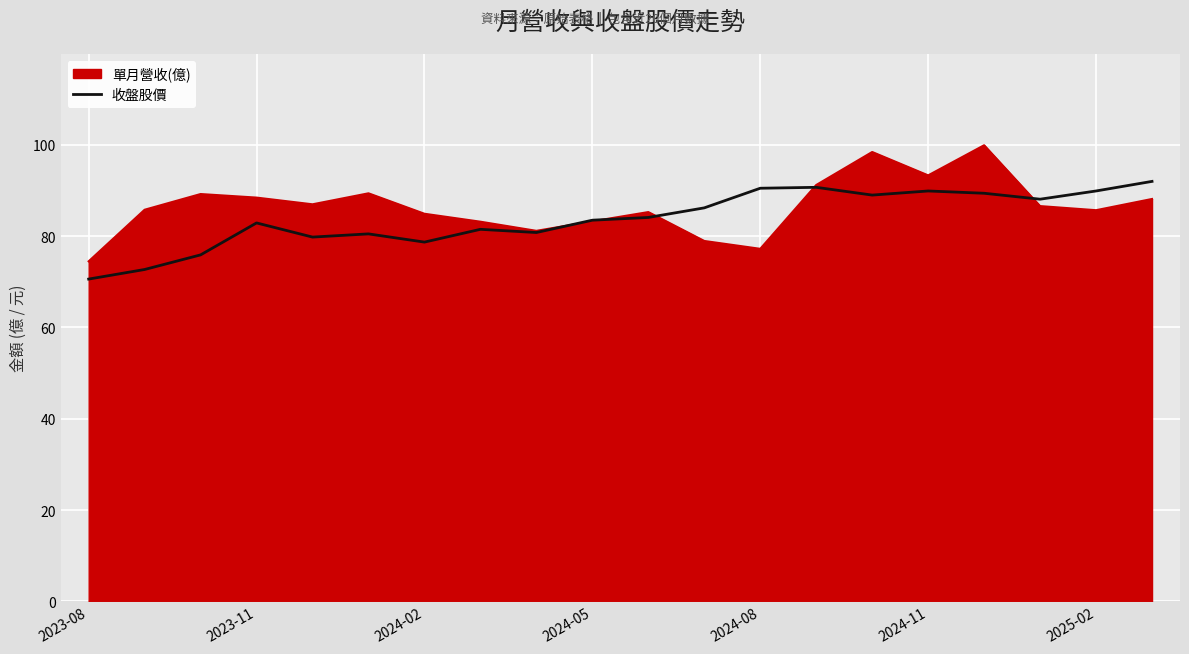

List the series in order of their peak value, highest first.

單月營收(億), 收盤股價